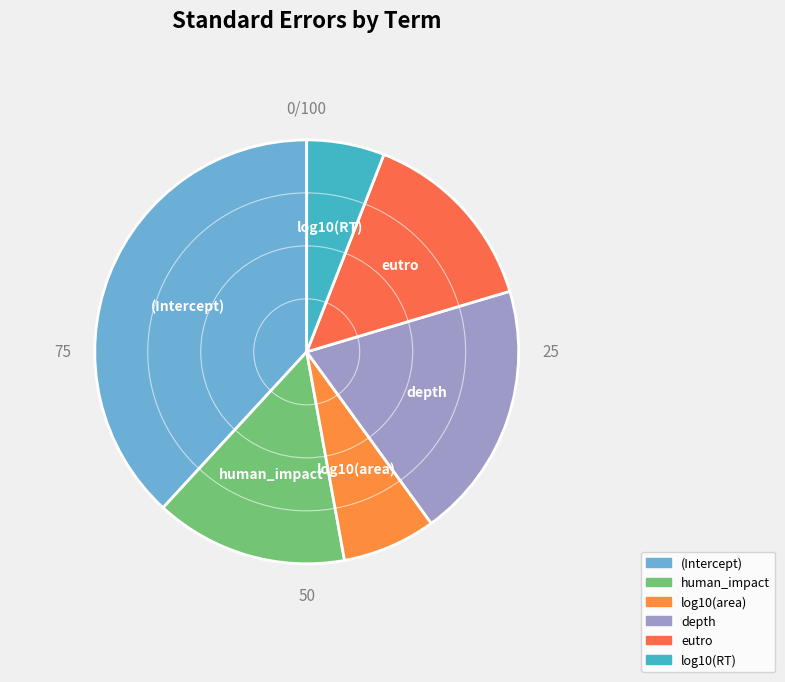

How many slices are in this pie chart?

6